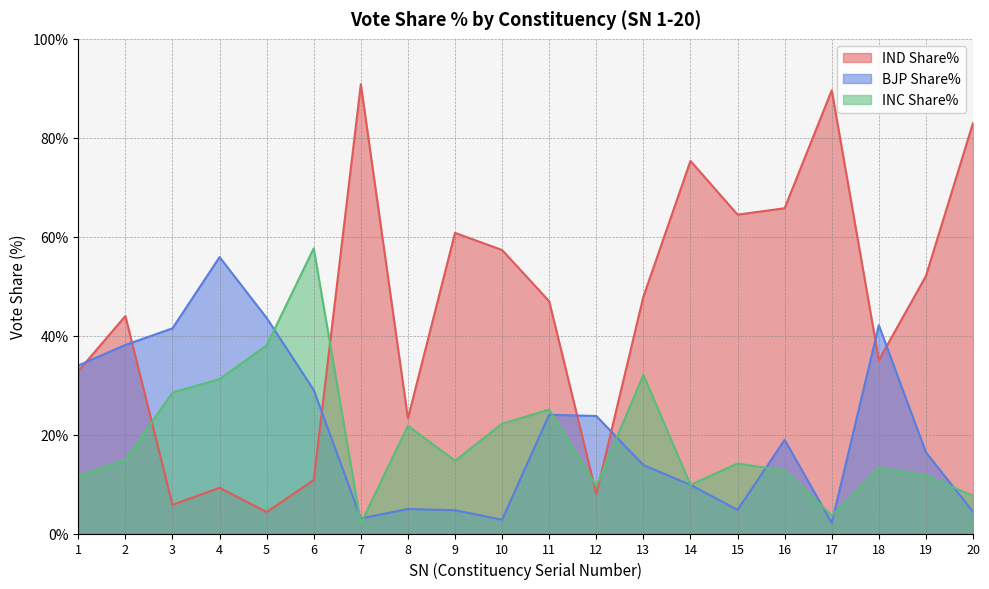

What is the average value of the BJP Share% series?

20.9